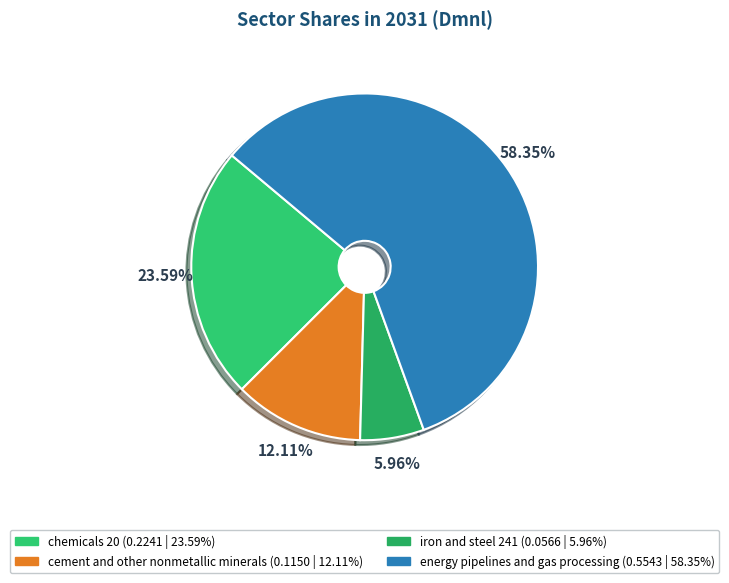

Which category has the biggest portion of the pie?

energy pipelines and gas processing